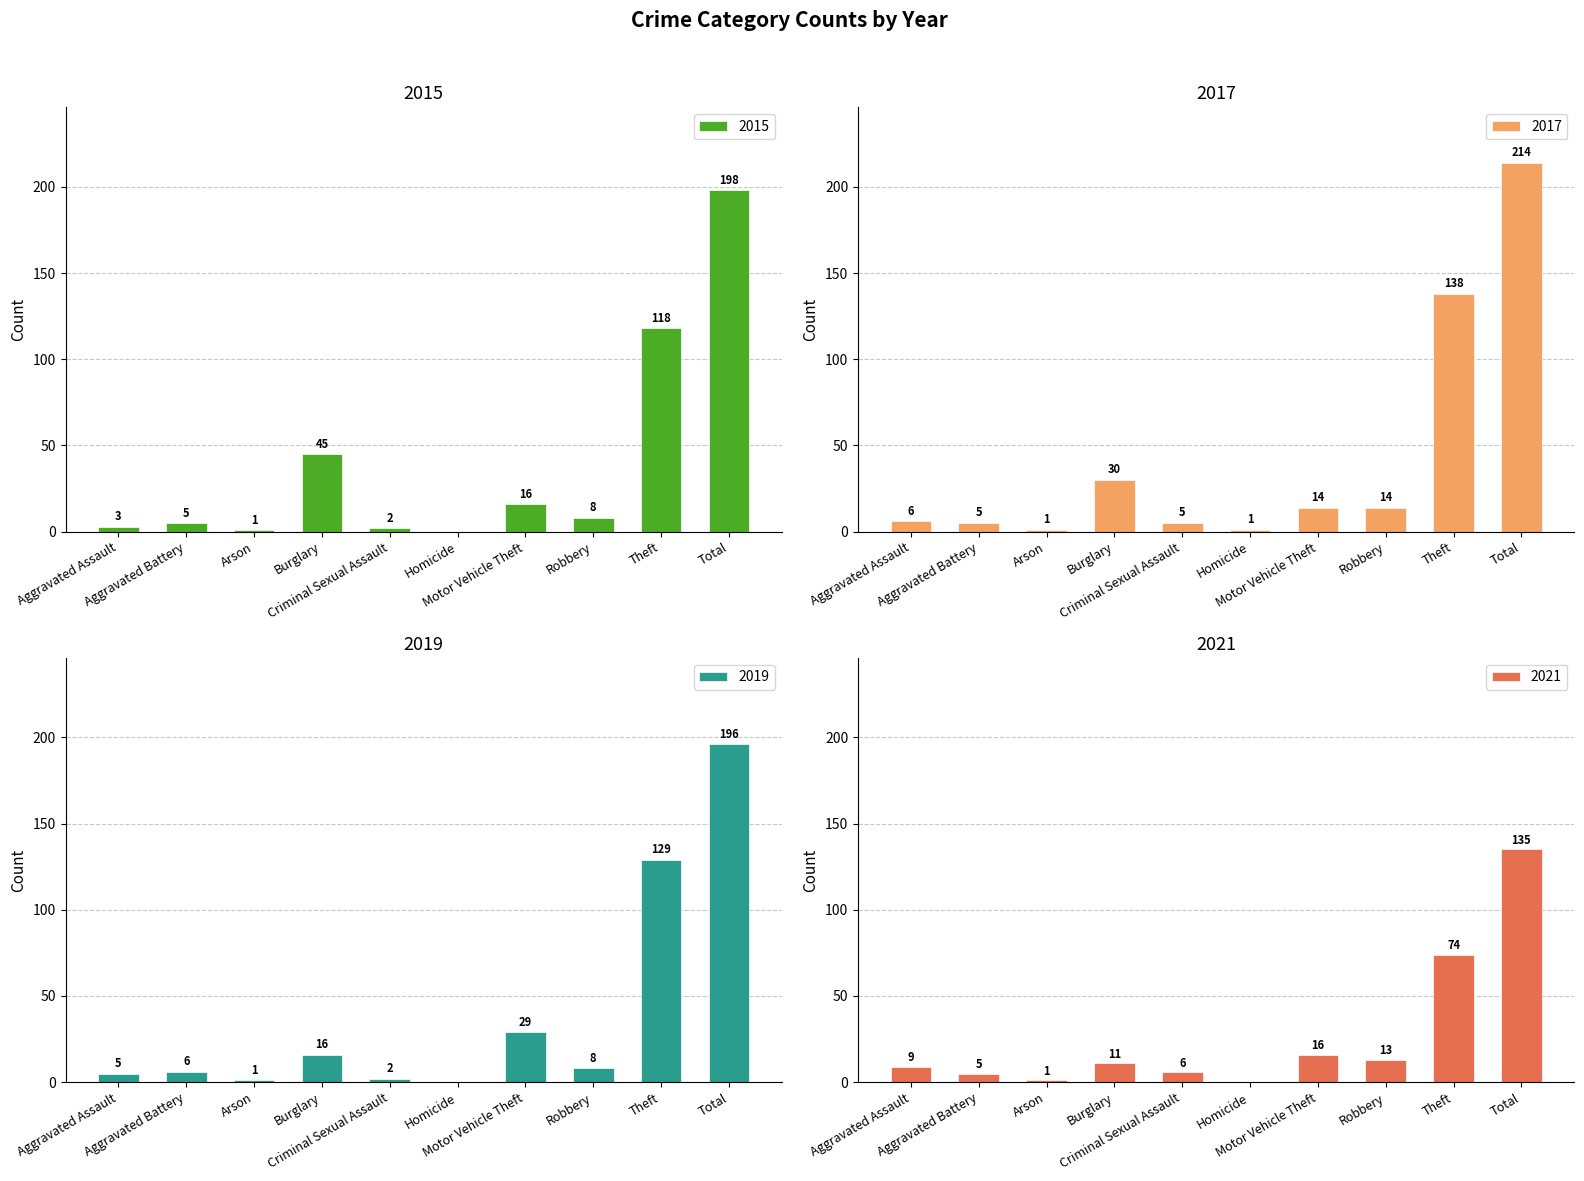

Reading left to right, transcribe all the data shown in this chart.

2015: Aggravated Assault=3	Aggravated Battery=5	Arson=1	Burglary=45	Criminal Sexual Assault=2	Homicide=0	Motor Vehicle Theft=16	Robbery=8	Theft=118	Total=198
2017: Aggravated Assault=6	Aggravated Battery=5	Arson=1	Burglary=30	Criminal Sexual Assault=5	Homicide=1	Motor Vehicle Theft=14	Robbery=14	Theft=138	Total=214
2019: Aggravated Assault=5	Aggravated Battery=6	Arson=1	Burglary=16	Criminal Sexual Assault=2	Homicide=0	Motor Vehicle Theft=29	Robbery=8	Theft=129	Total=196
2021: Aggravated Assault=9	Aggravated Battery=5	Arson=1	Burglary=11	Criminal Sexual Assault=6	Homicide=0	Motor Vehicle Theft=16	Robbery=13	Theft=74	Total=135